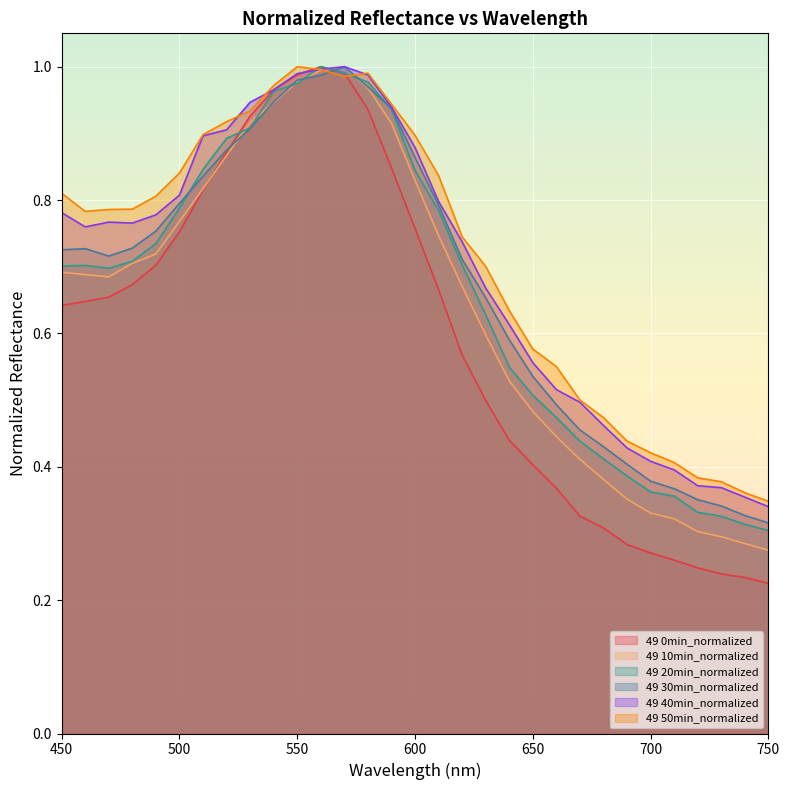

What is the approximate value of 49 40min_normalized at 580?

1.0